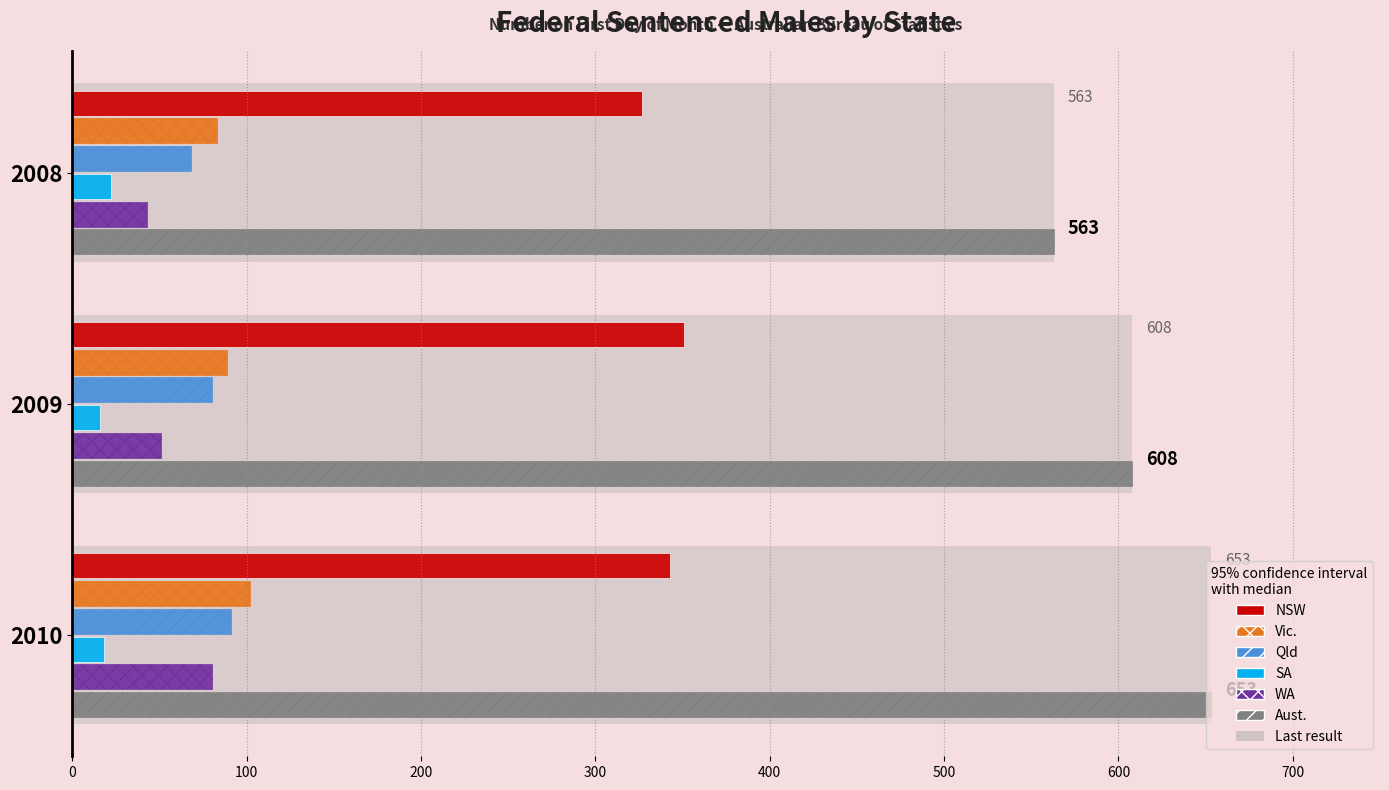

Is it true that NSW equals 28 at 2009?

False